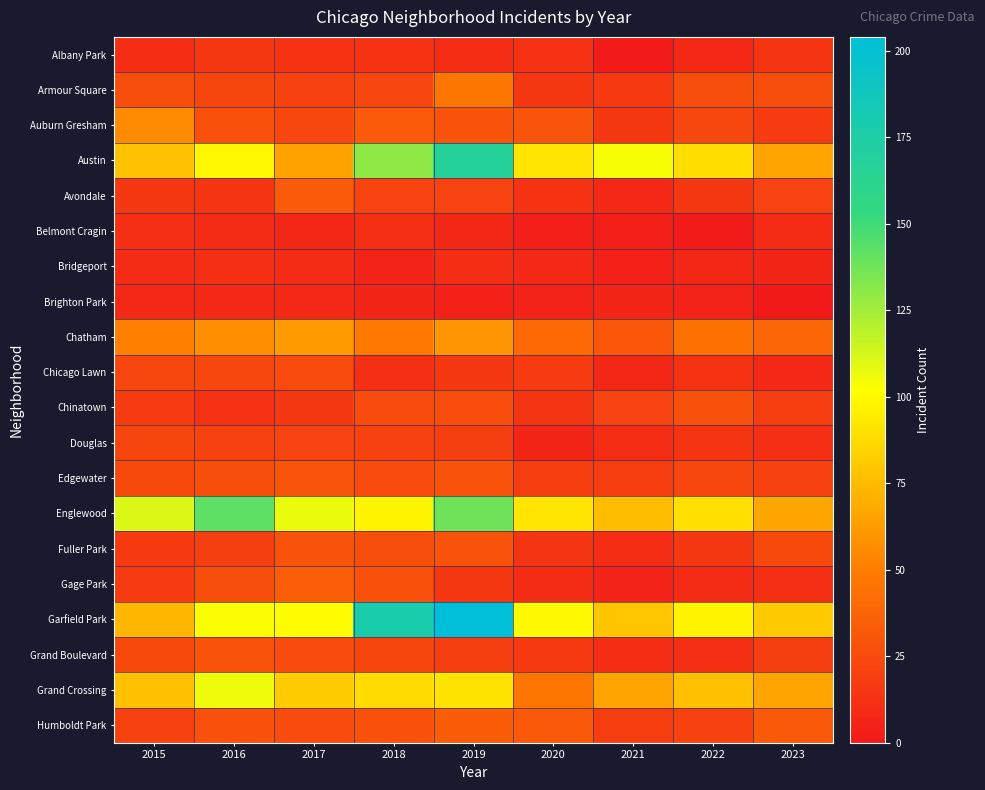

Count the number of data series in this chart.

20